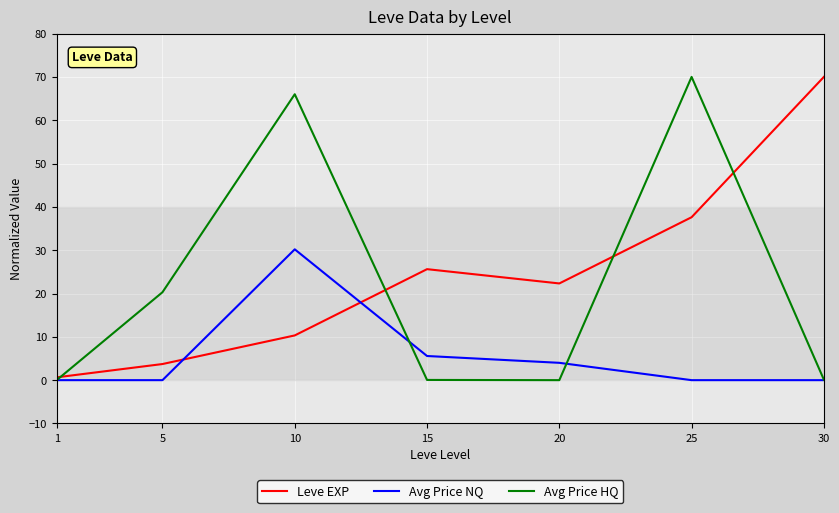

In Leve EXP, how many points are higher than both neighbors (excluding endpoints)?

1